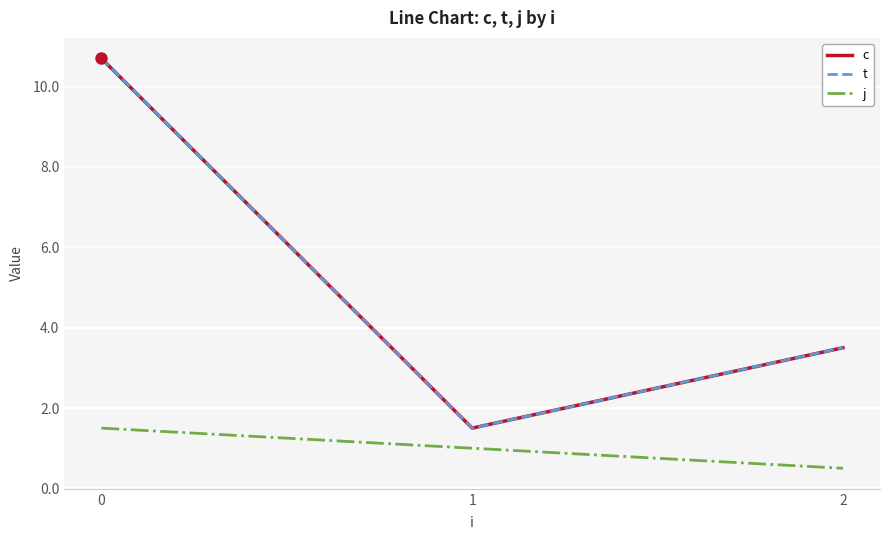

What is the sum of all t values?

15.7